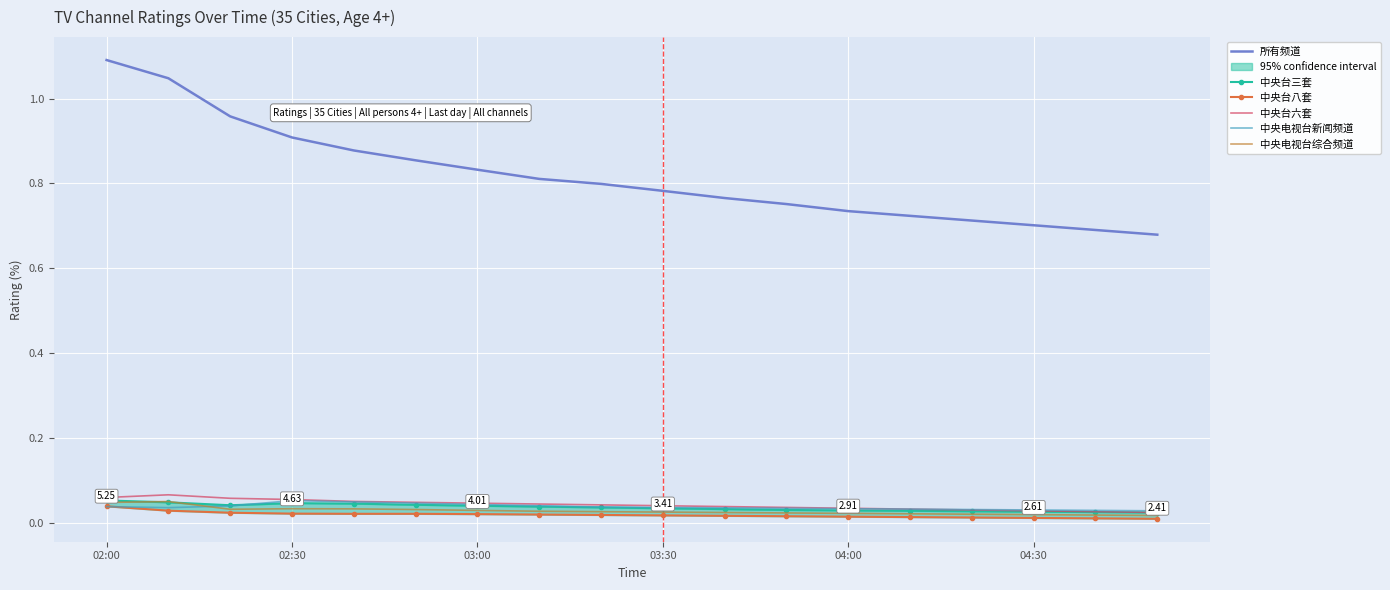

True or false: 所有频道 and 中央电视台综合频道 intersect in this chart.

False